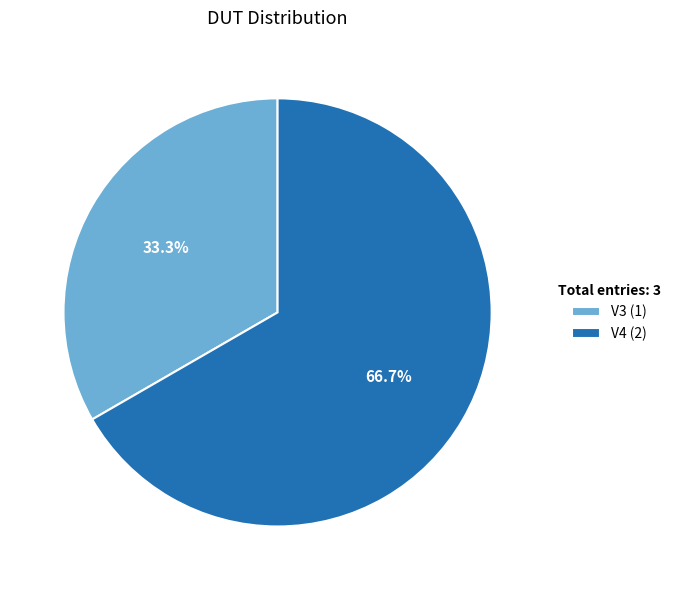

How many slices are in this pie chart?

2